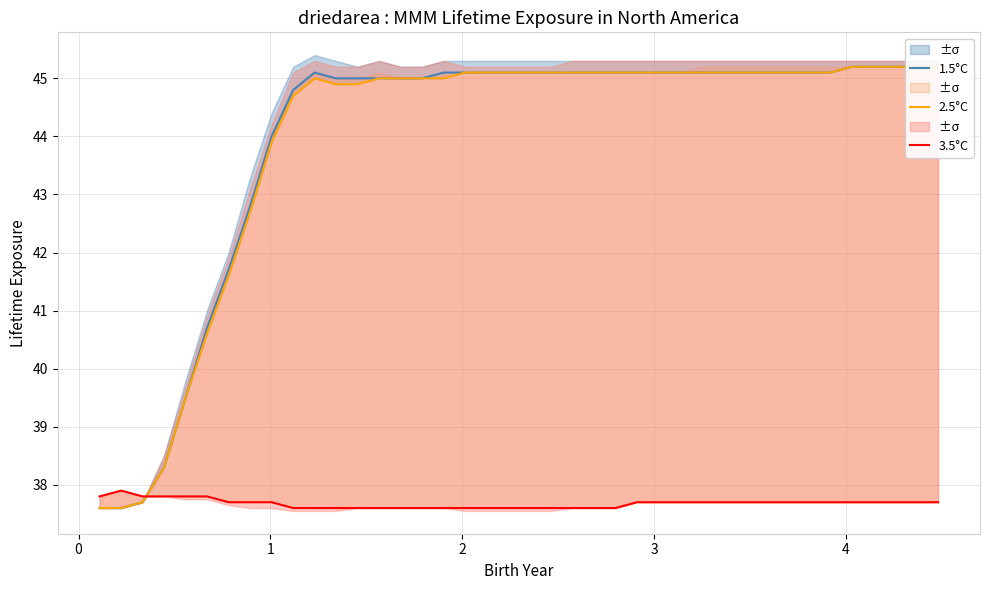

At how many categories does at least one series exceed 38?

37